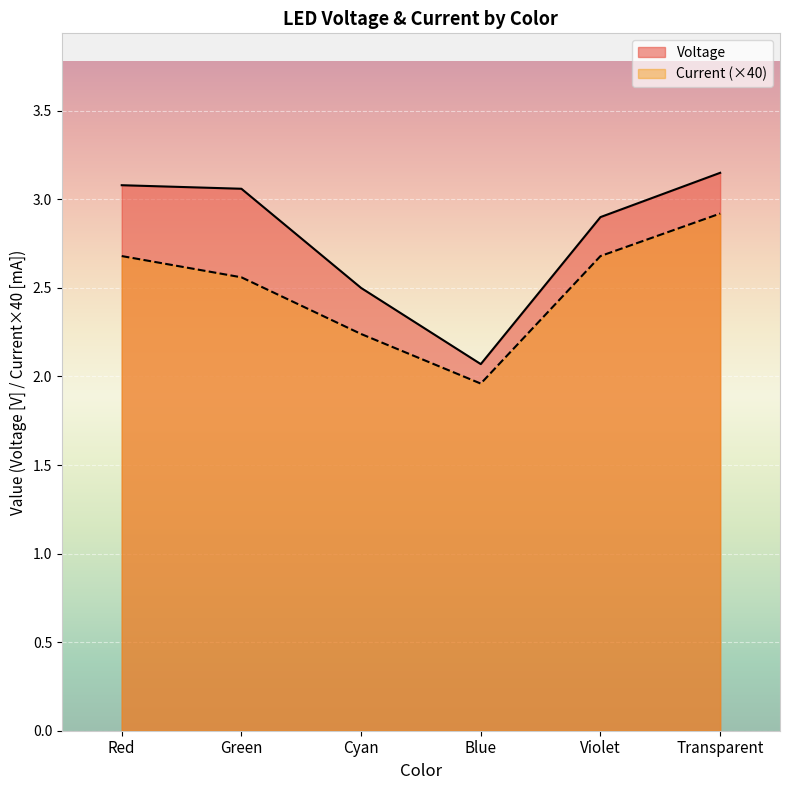

How many lines are shown in the chart?

2